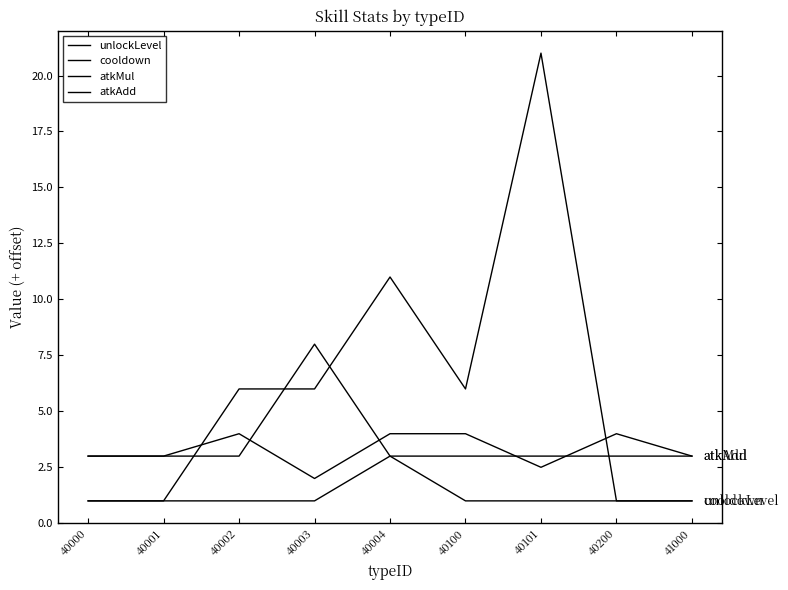

The cooldown series shows 3.6 at 40100. True or false?

False